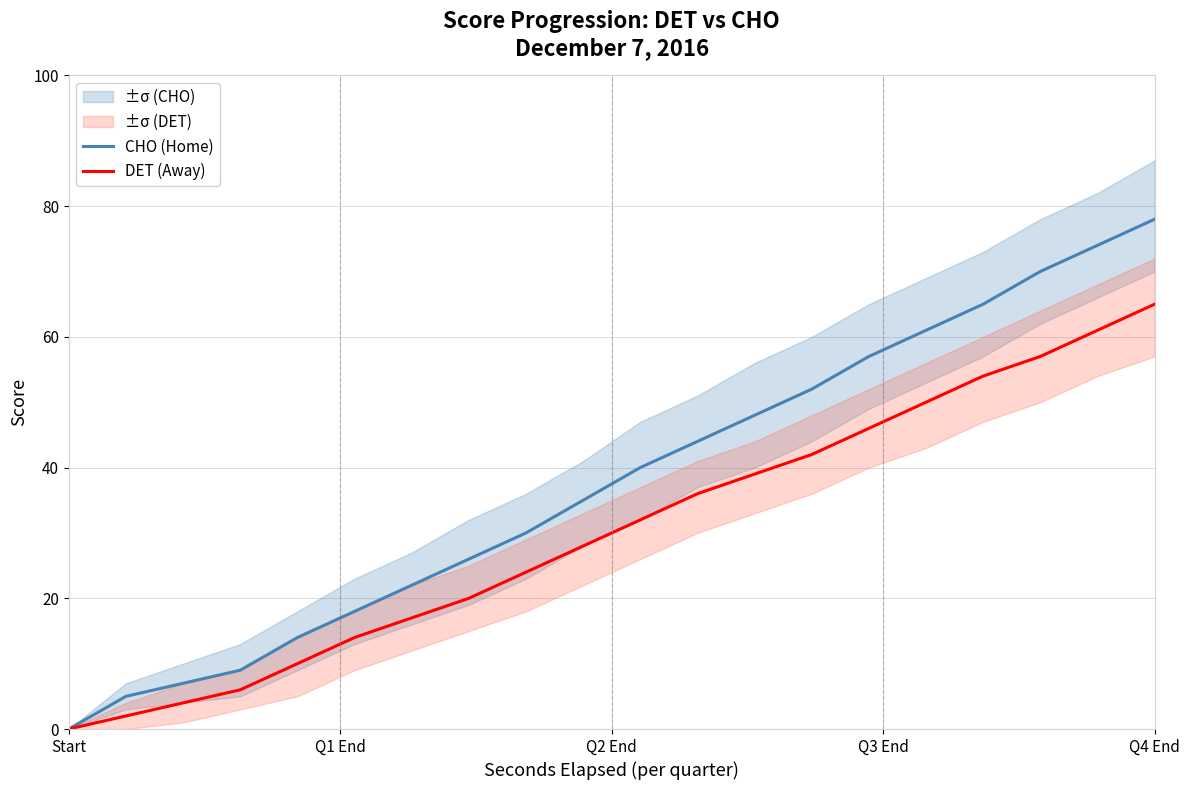

Is it true that CHO (Home) equals 37 at Q4 End?

False